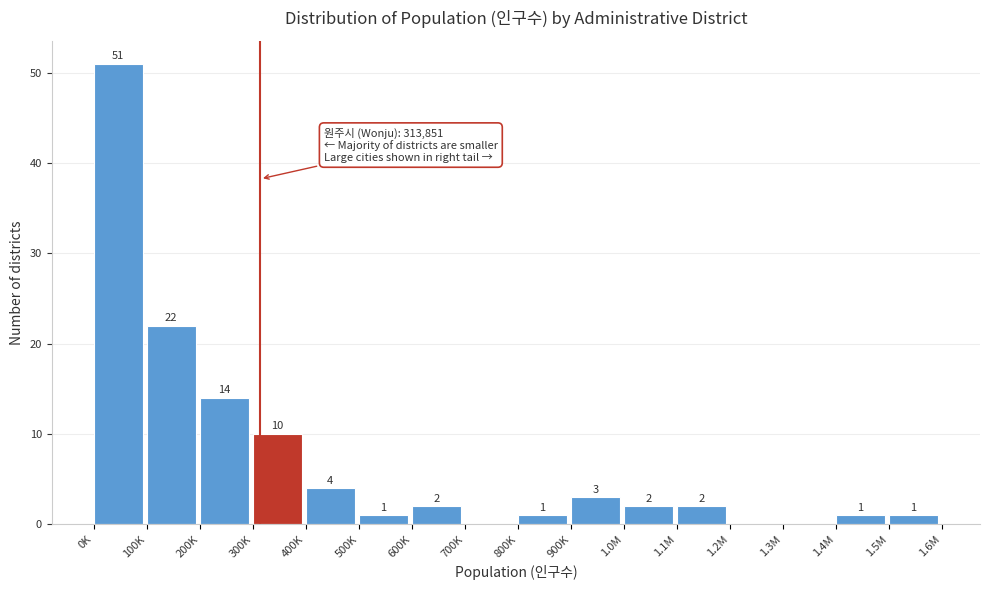

Reading left to right, transcribe all the data shown in this chart.

0K=51	100K=22	200K=14	300K=10	400K=4	500K=1	600K=2	700K=0	800K=1	900K=3	1.0M=2	1.1M=2	1.2M=0	1.3M=0	1.4M=1	1.5M=1